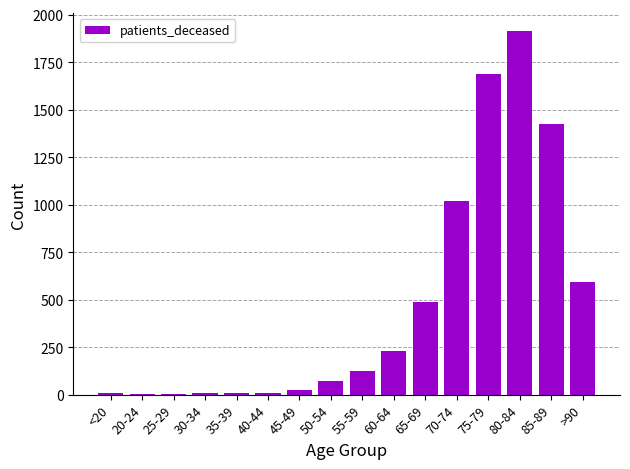

Where is the data nearest to the value 957?

70-74